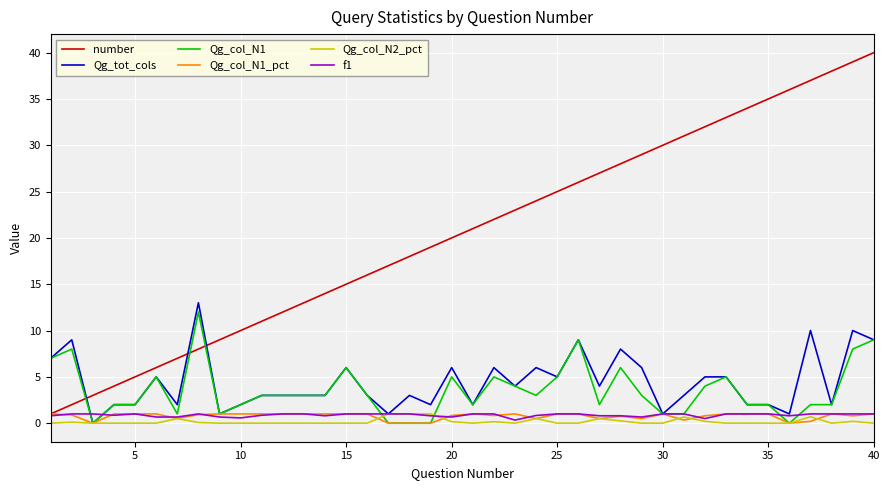

What is the highest value of the Qg_col_N2_pct series?

1.0